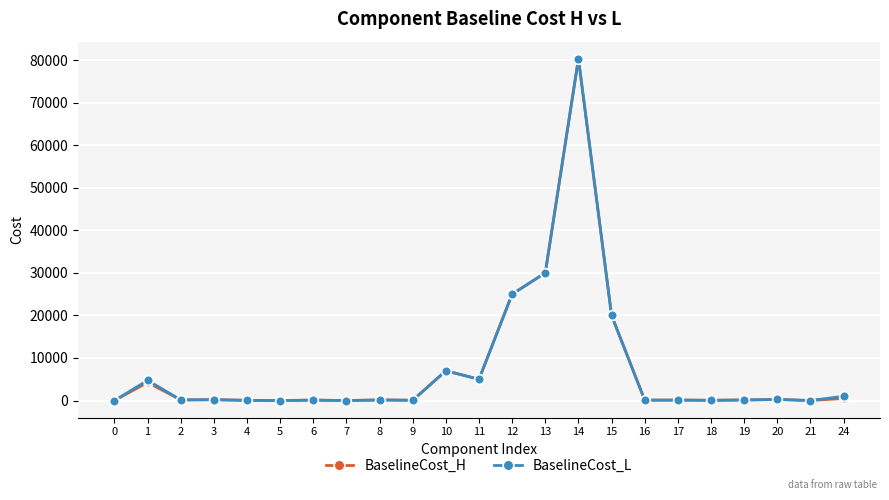

At which category is the sum across all series the highest?

14